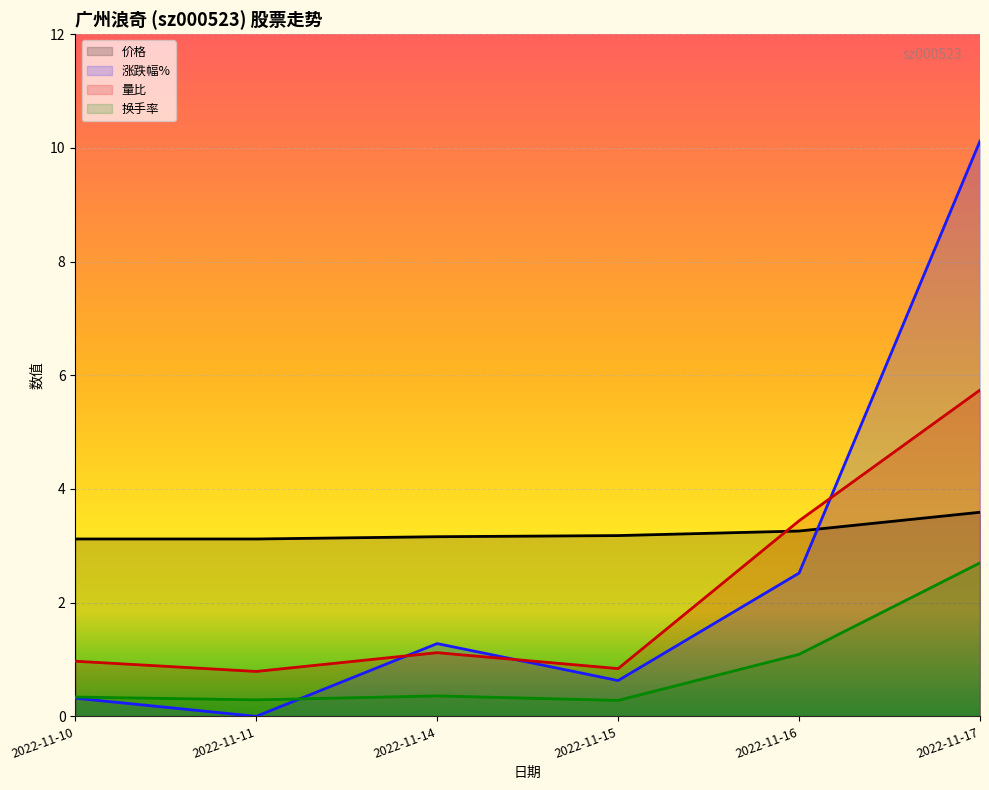

Does the chart display data point markers on the line(s)?

No